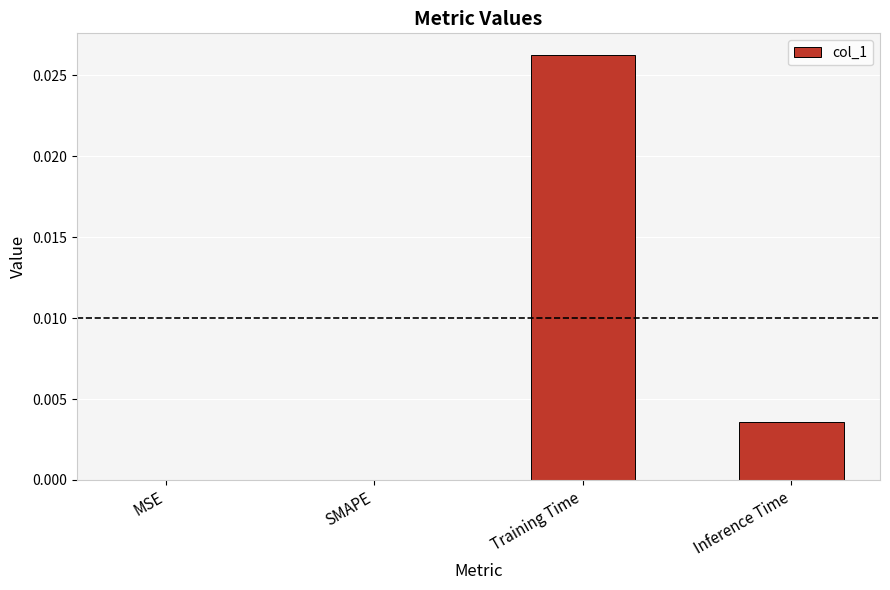

Which category has the highest value across all series?

Training Time